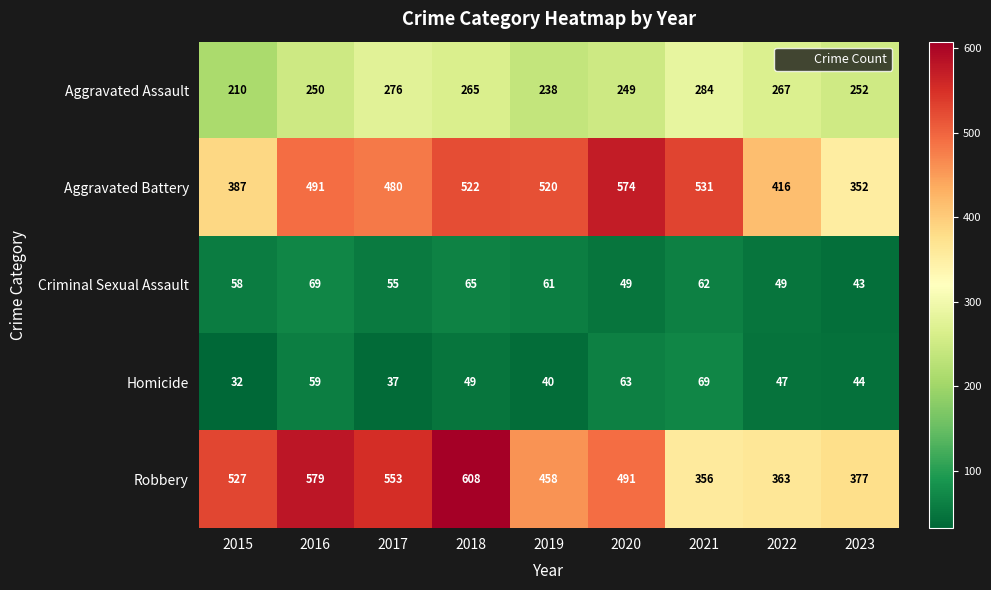

What is the difference between the Criminal Sexual Assault values at 2022 and 2021?

13